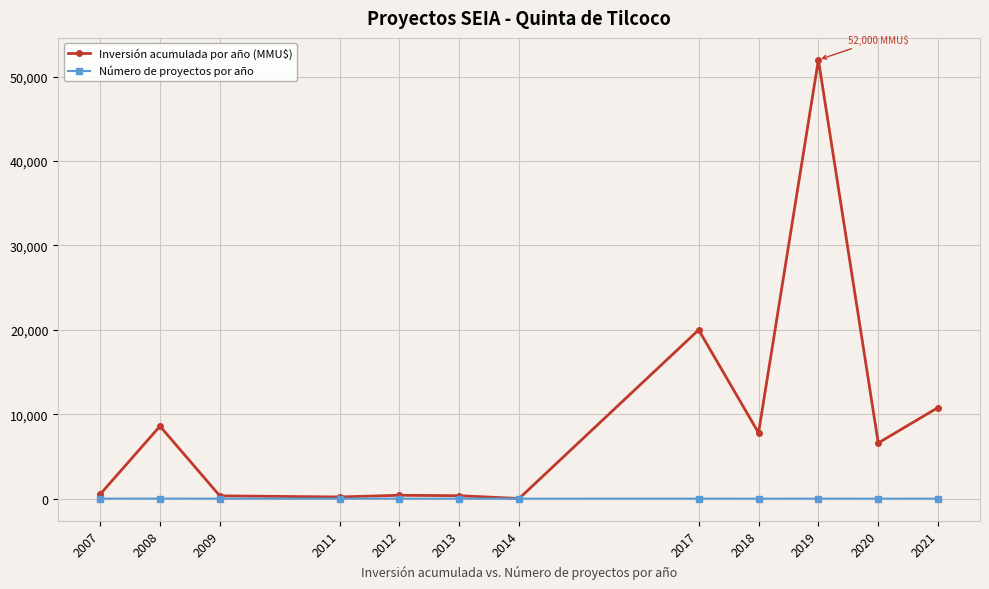

What is the maximum value shown in the chart?

52000